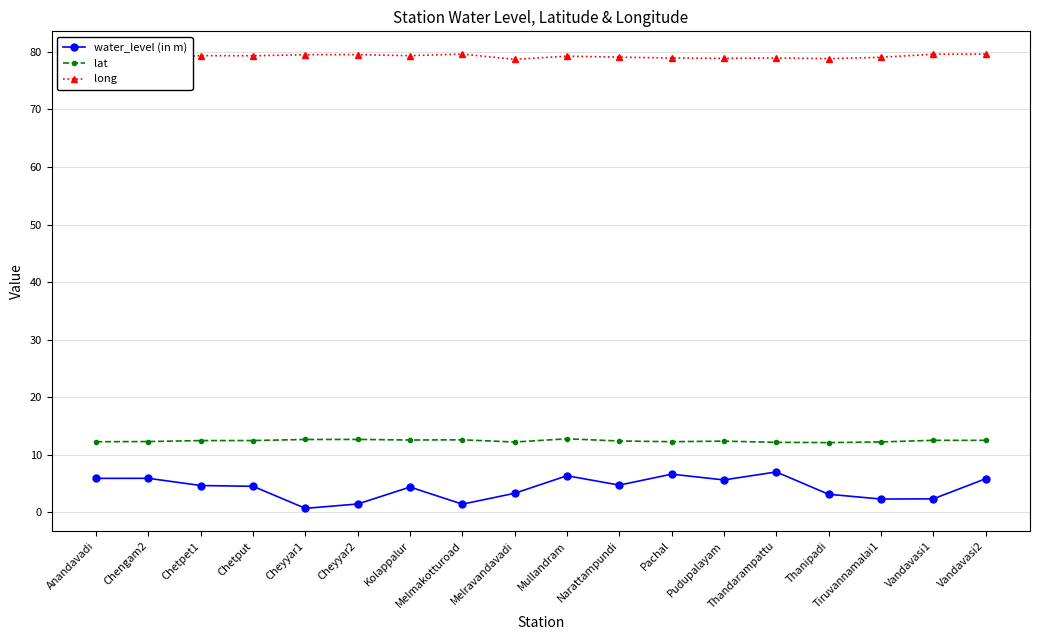

Between Chengam2 and Pachal, which series saw the biggest shift?

water_level (in m)